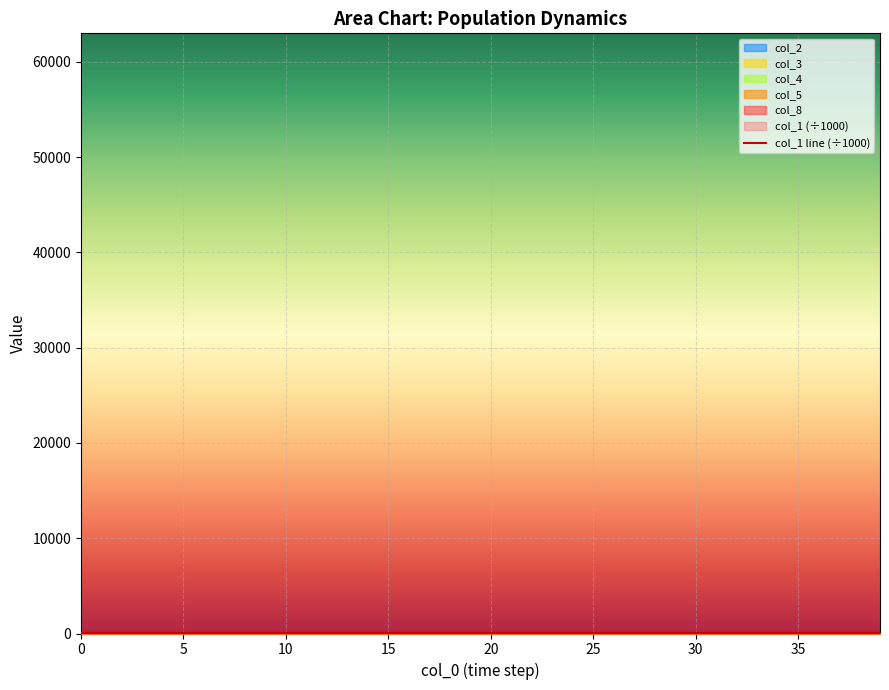

What is the greatest value displayed?

62.9